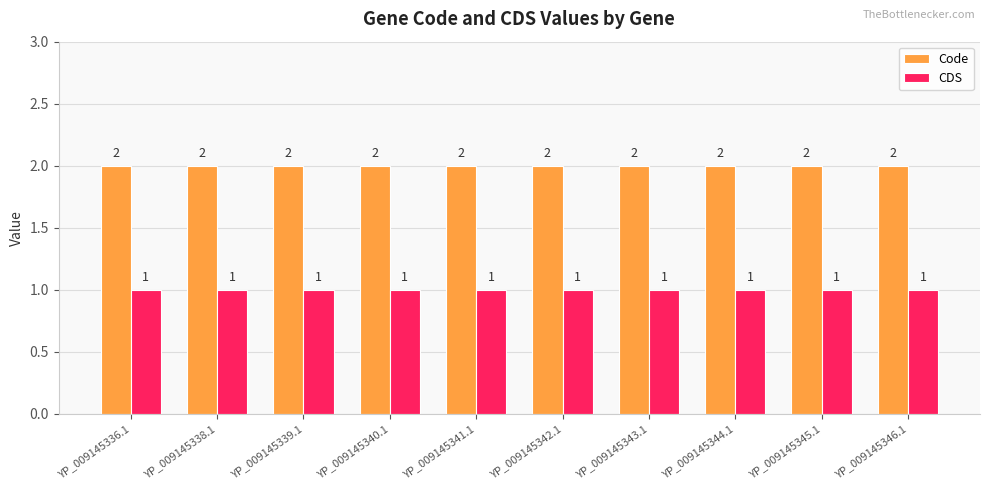

What are all the series names shown in the legend?

Code, CDS